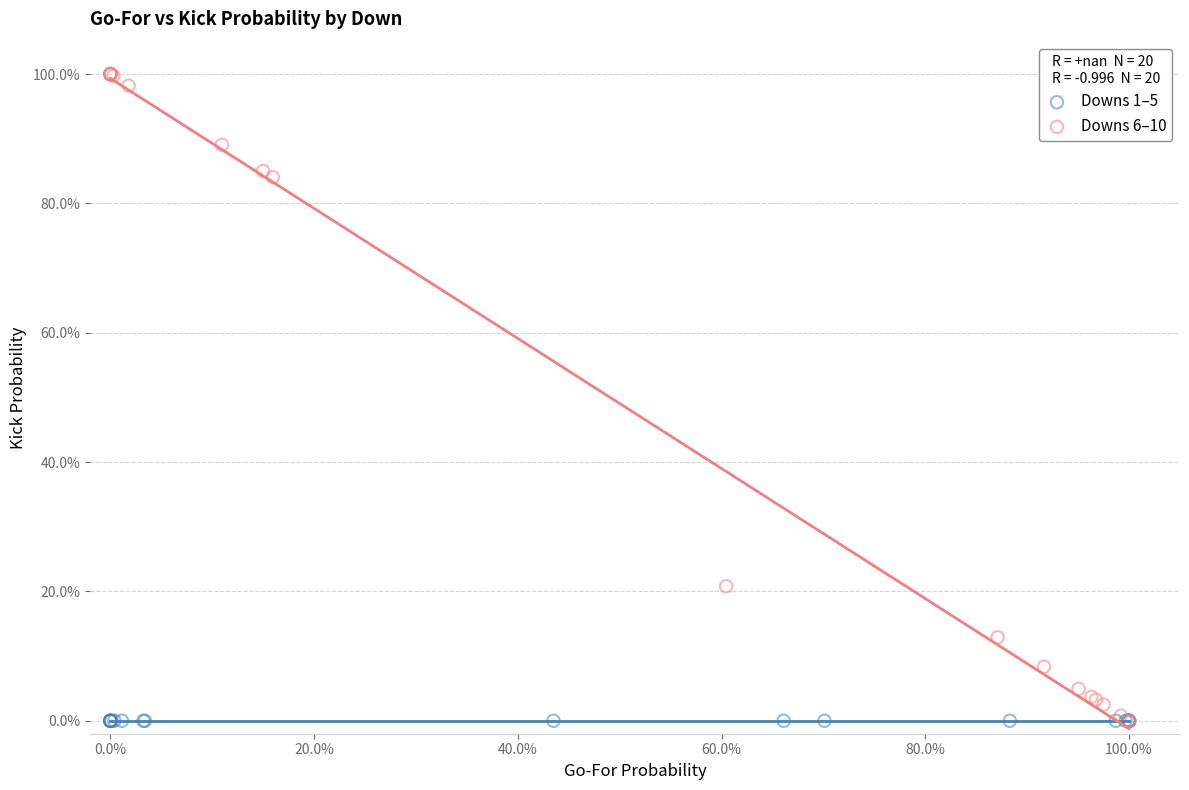

Which series reaches the maximum Y coordinate?

Downs 6–10